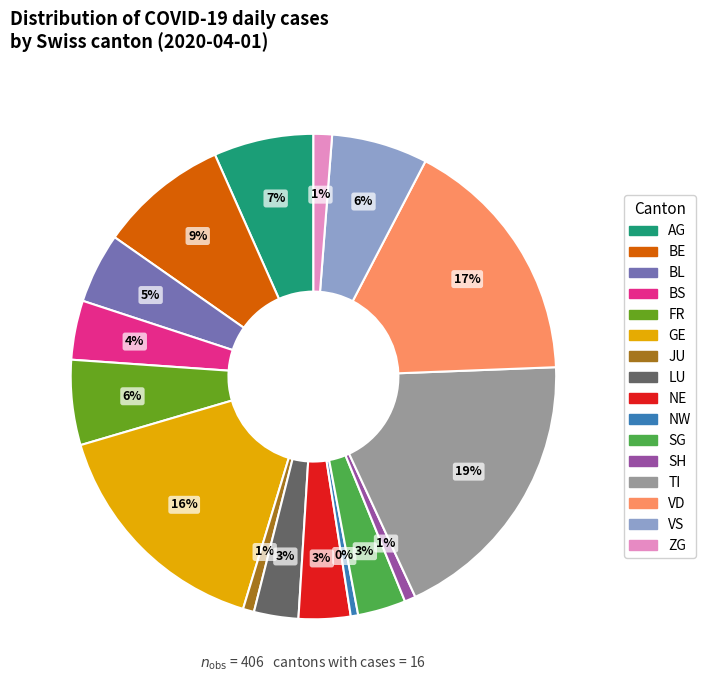

To the nearest percent, what is the average slice percentage?

6%